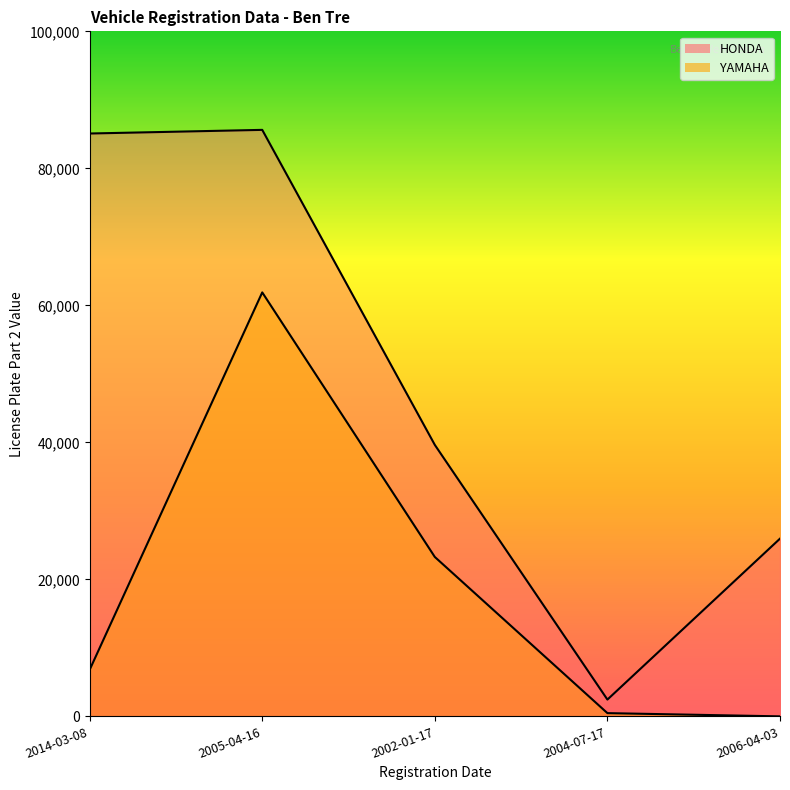

List the labels in order of HONDA value, largest first.

2005-04-16, 2014-03-08, 2002-01-17, 2006-04-03, 2004-07-17